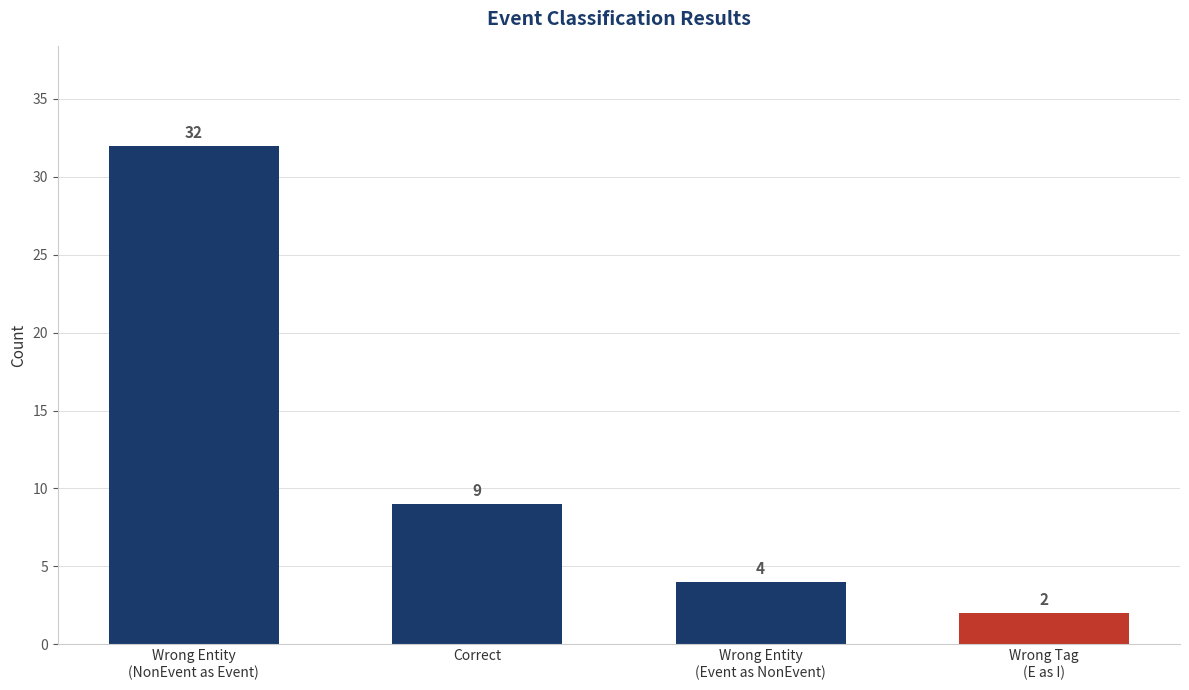

What is the difference between the maximum and minimum values?

30